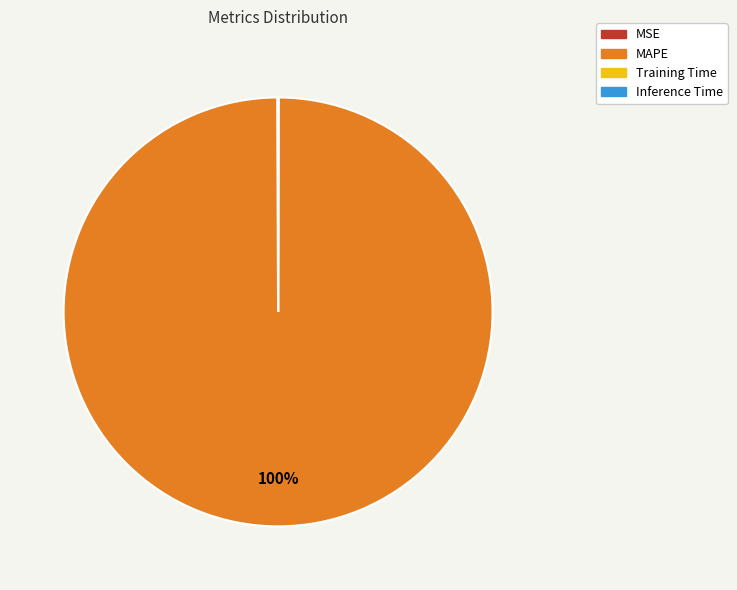

Does any single category account for the majority?

Yes